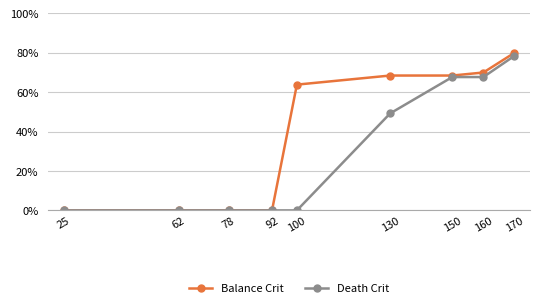

Is this an area chart (filled region under the line)?

No